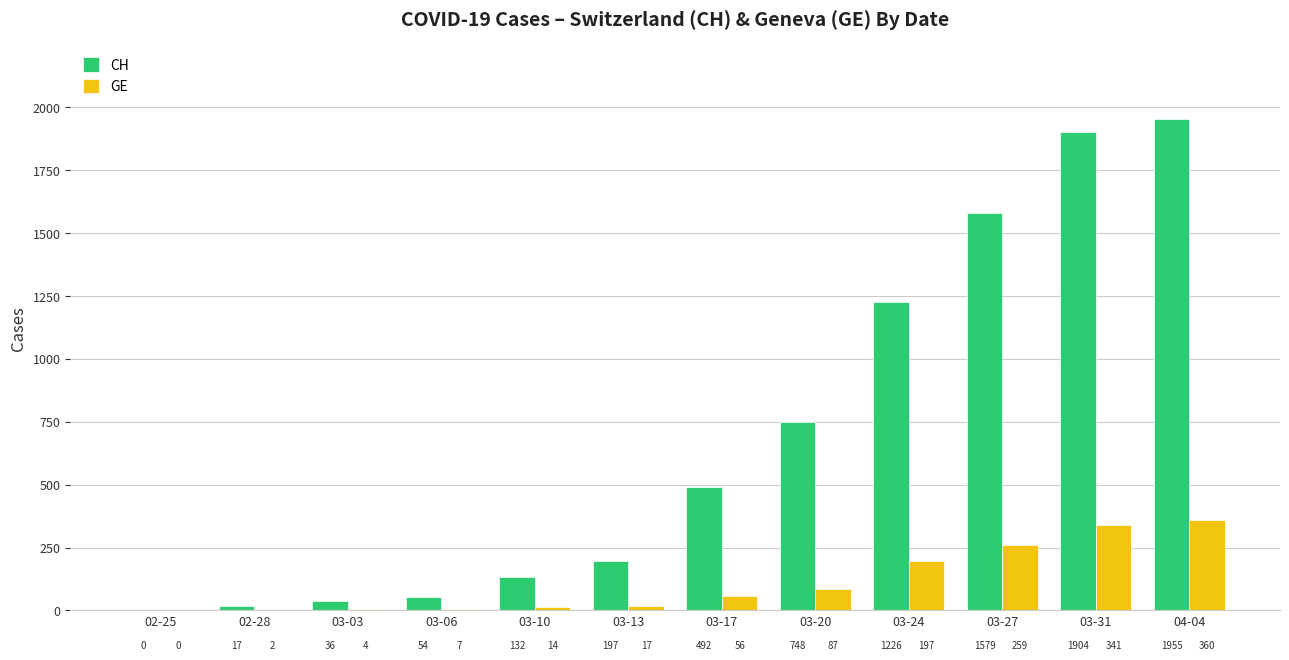

Is it true that GE equals 285 at 03-24?

False